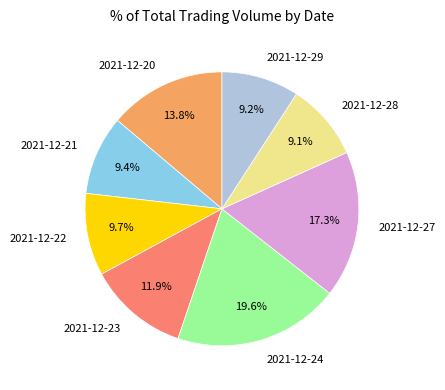

What percentage is the 2021-12-21 slice, to the nearest percent?

9%